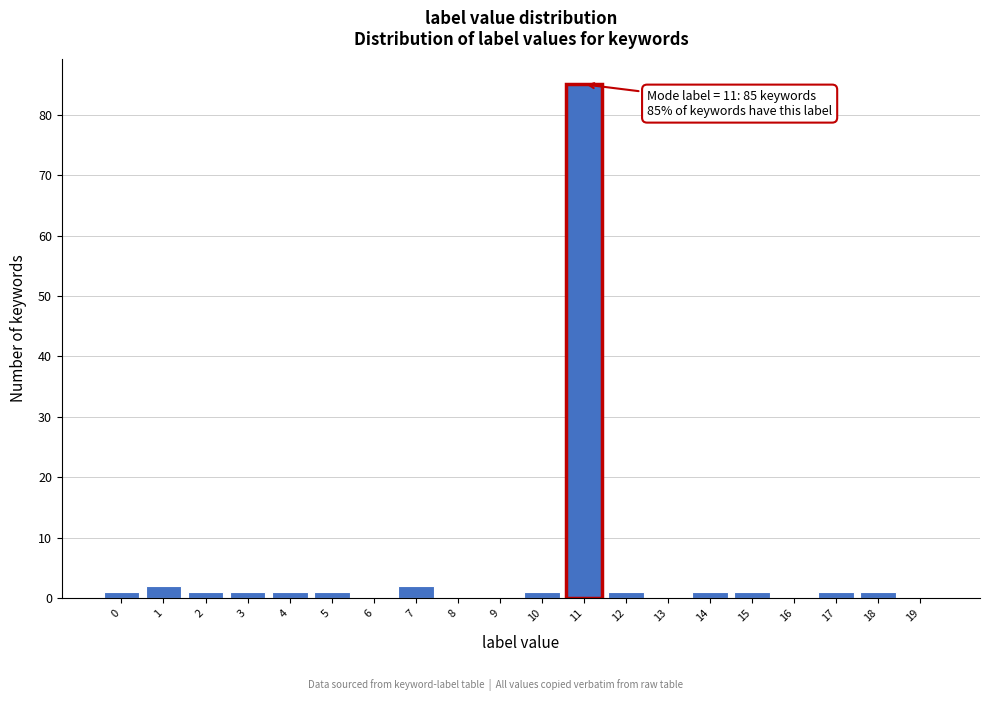

Over which range of the x-axis is the bar tallest?

10.5 to 11.5